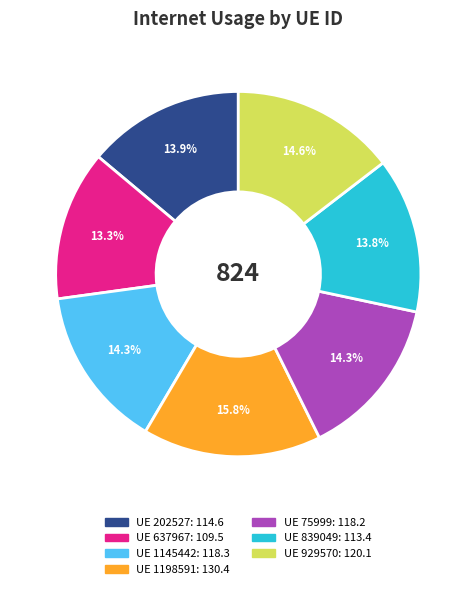

Does any single category account for the majority?

No